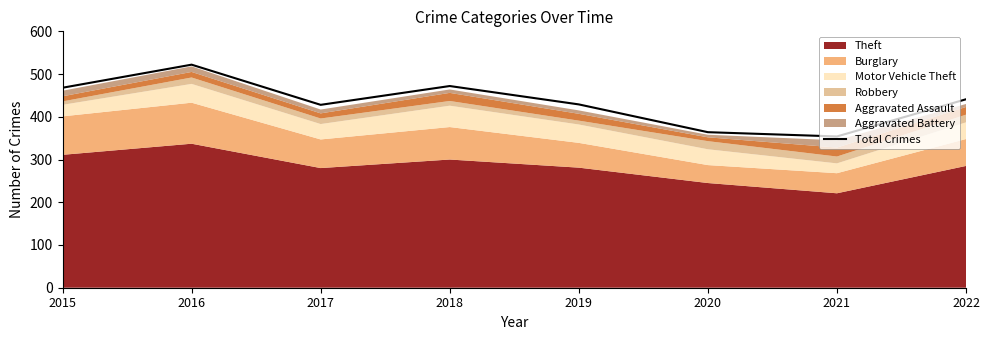

Is it true that the value at 2019 is 429?

True